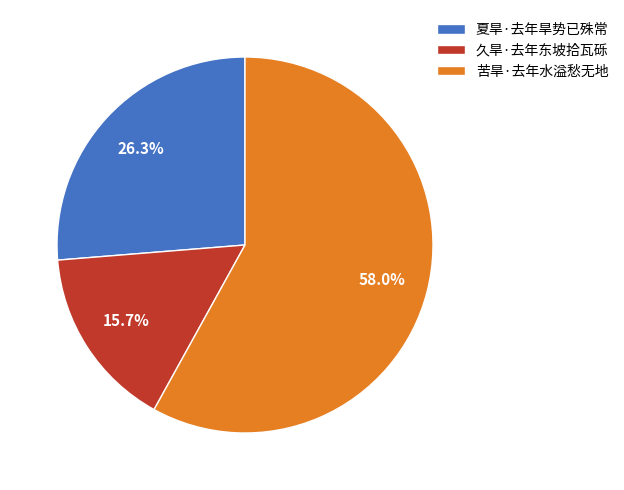

True or false: 久旱·去年东坡拾瓦砾 accounts for 5% of the total.

False